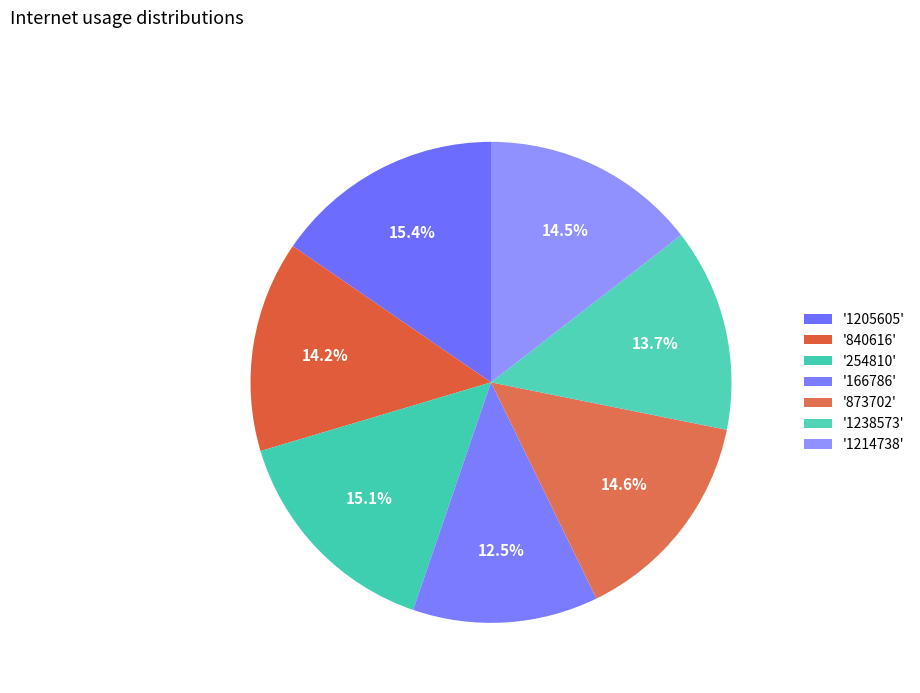

Count the number of slices in the pie.

7